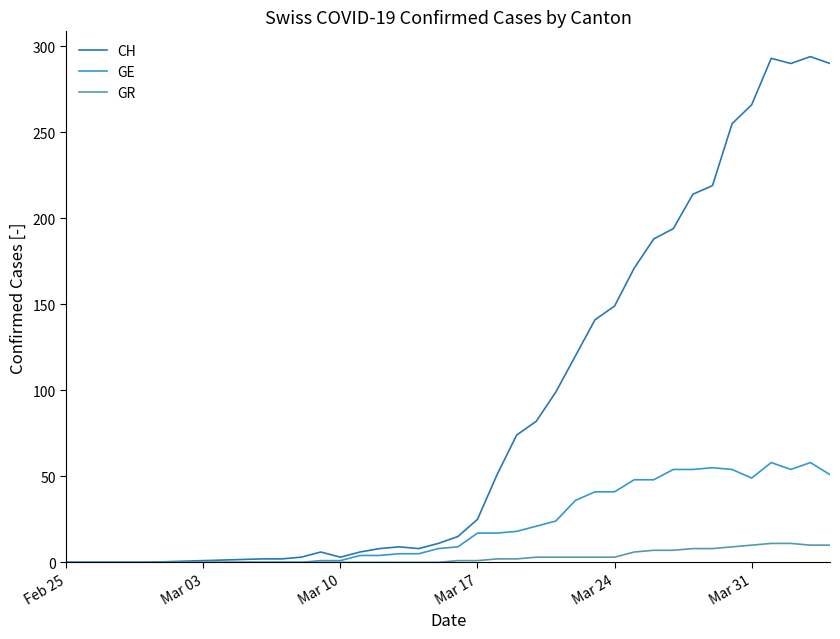

List the series in order of their peak value, lowest first.

GR, GE, CH